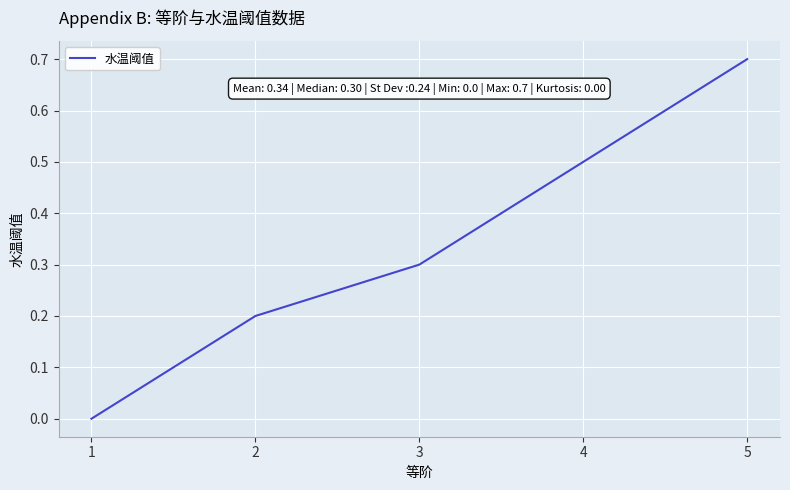

What is the difference between the maximum and minimum values?

0.7